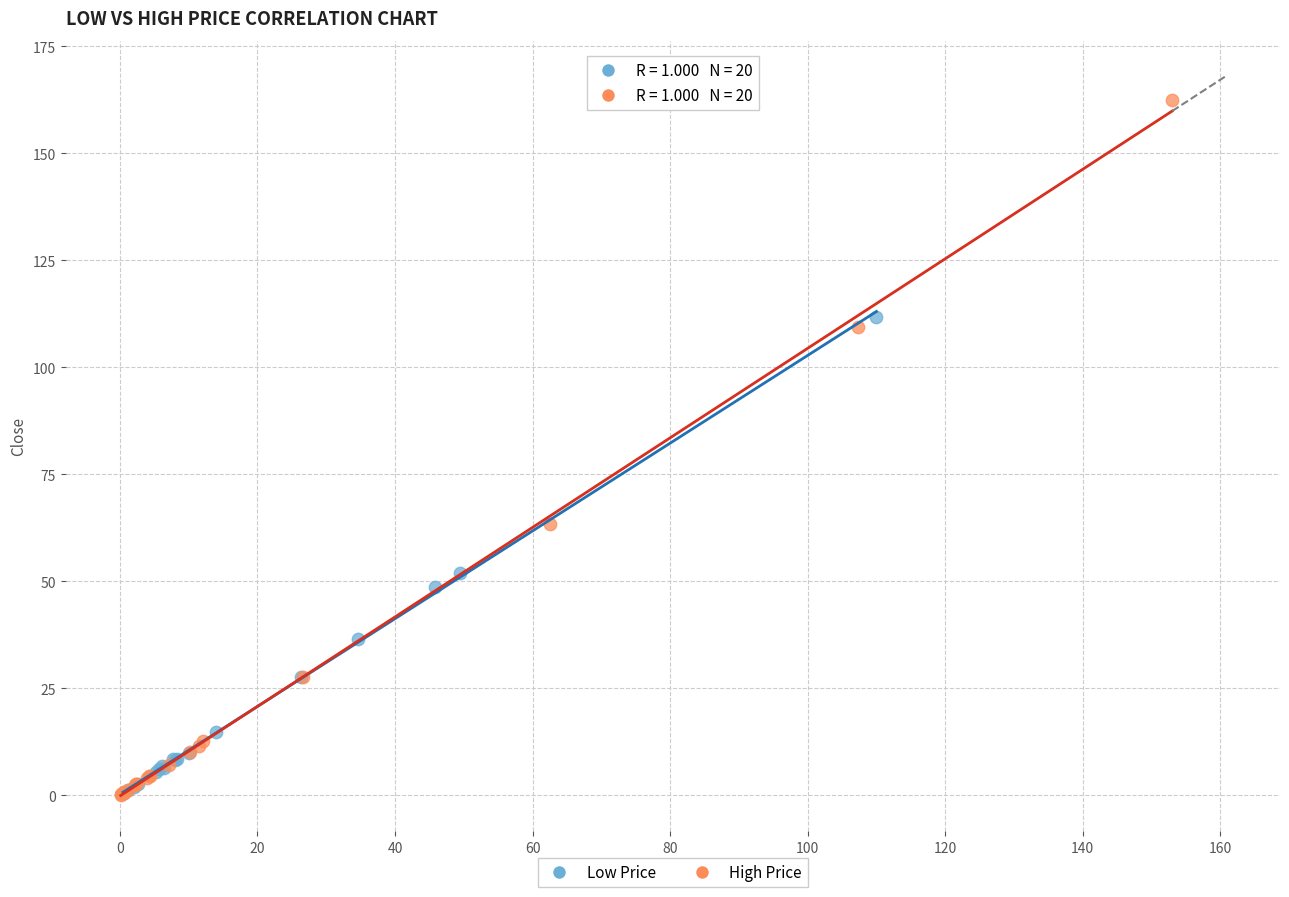

Which series reaches the maximum Y coordinate?

High Price